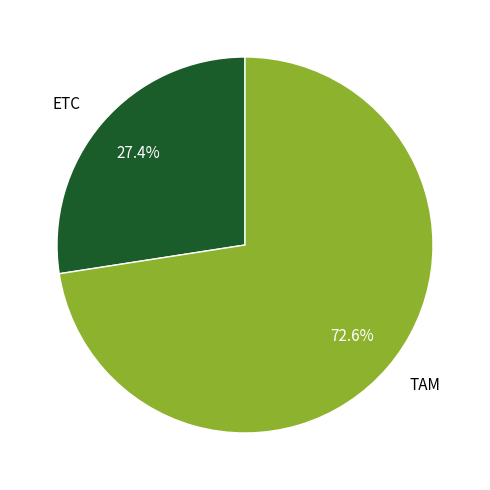

Count the number of slices in the pie.

2